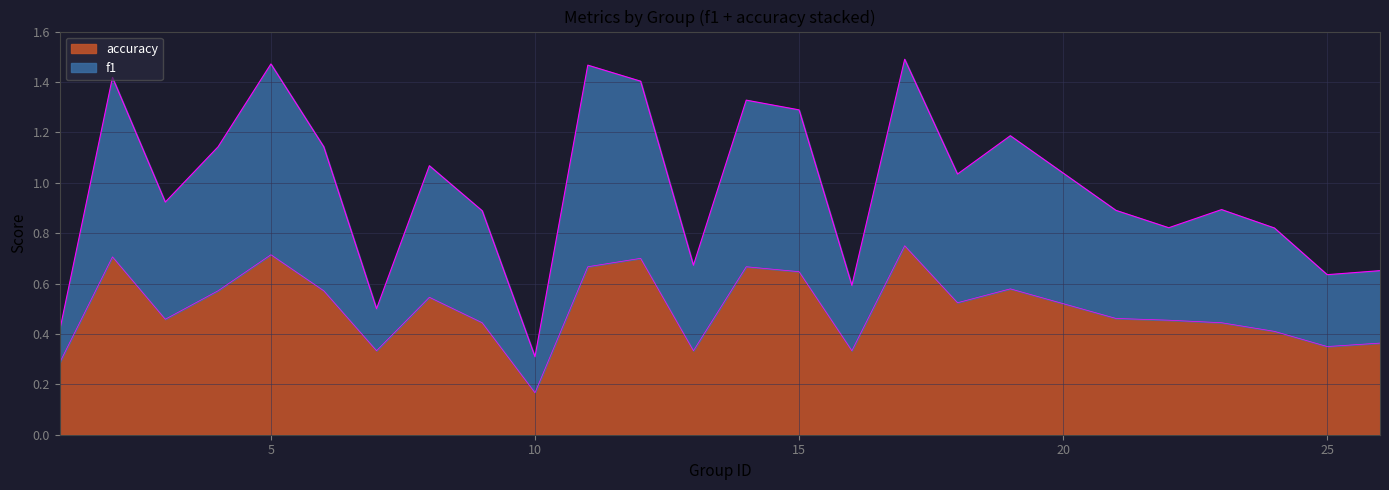

True or false: accuracy has more than 1 points higher than both neighbors.

True